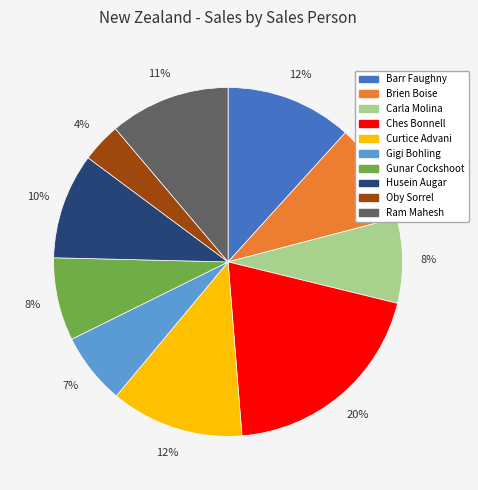

What is the largest slice in the pie chart?

Ches Bonnell